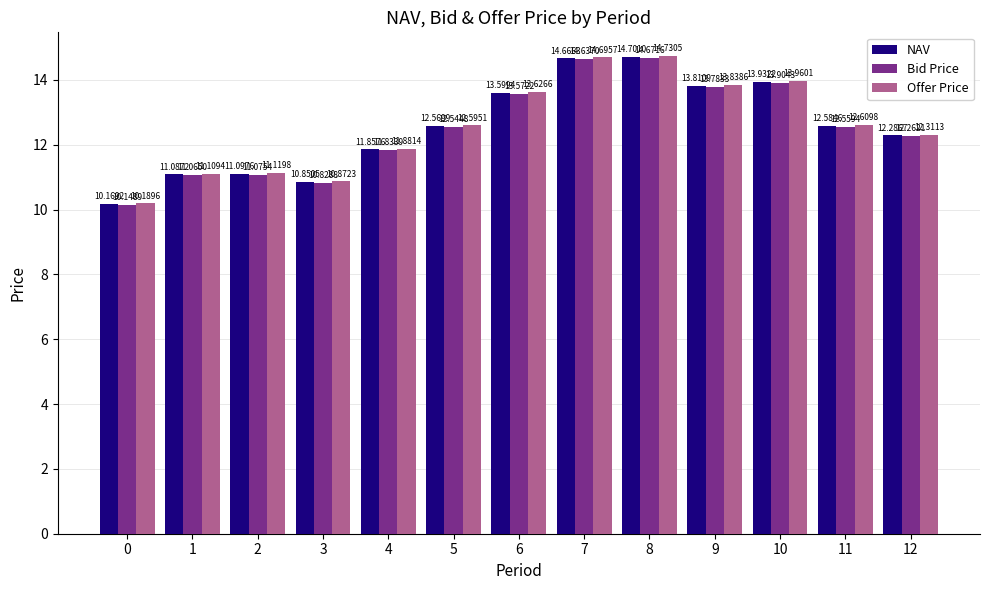

At which label is NAV closest to 12?

4